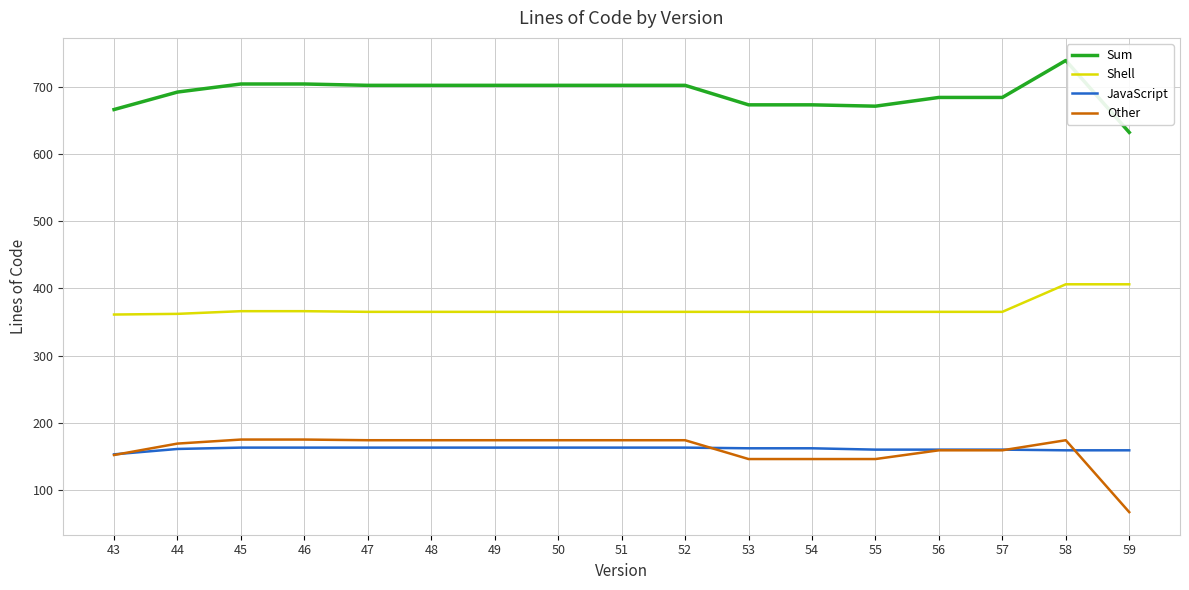

What is the spread (max minus min) of values at 43?

514